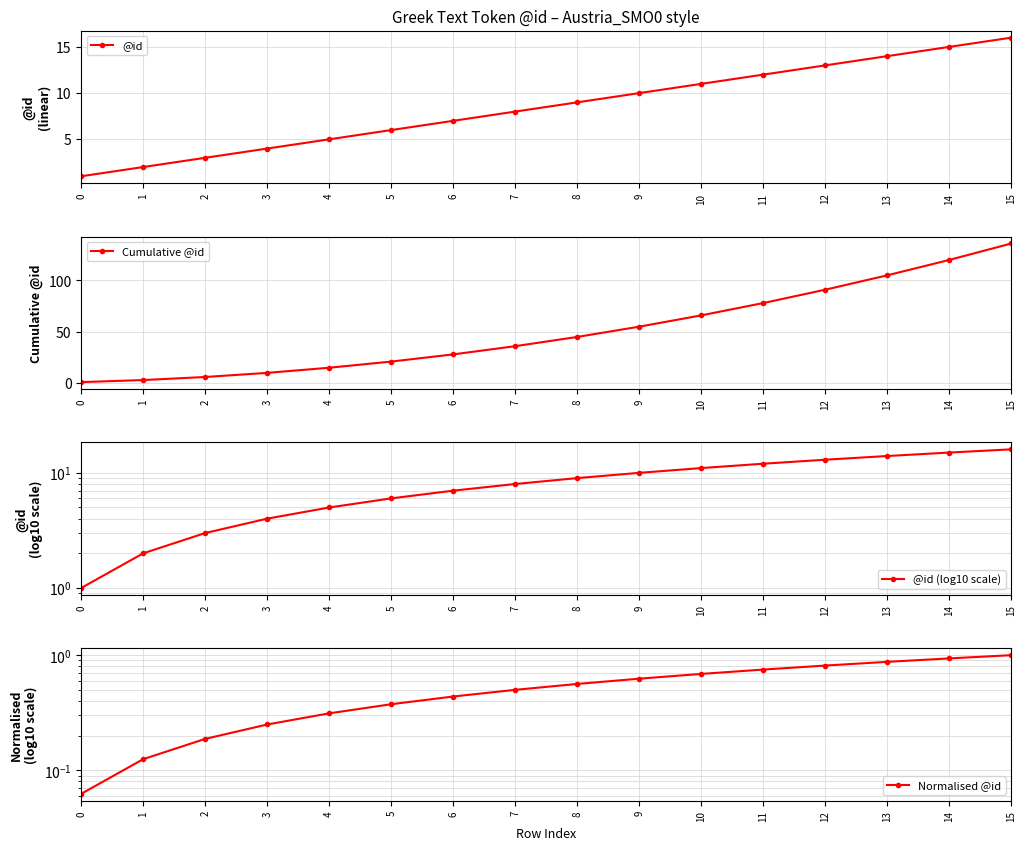

What are all the series names shown in the legend?

@id, Cumulative @id, @id (log10 scale), Normalised @id